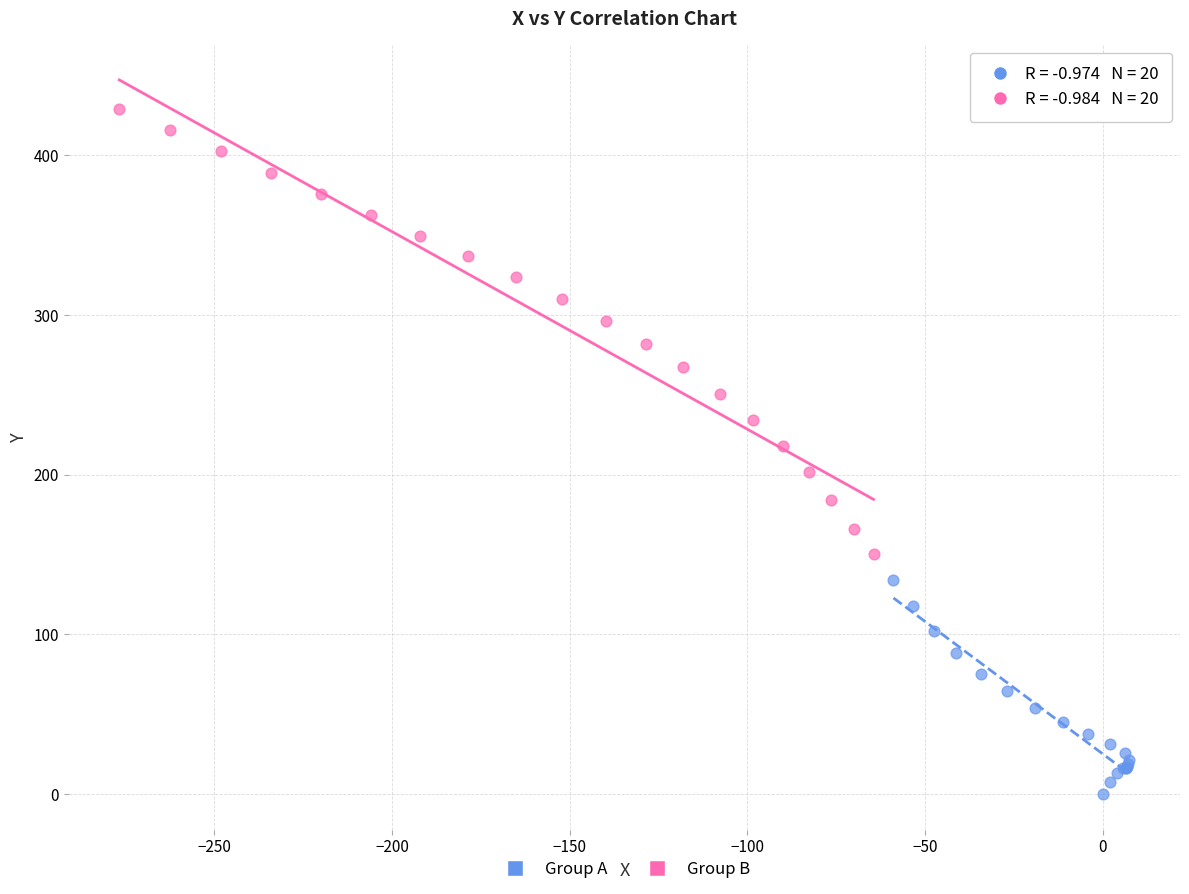

Which series reaches the maximum Y coordinate?

Group B